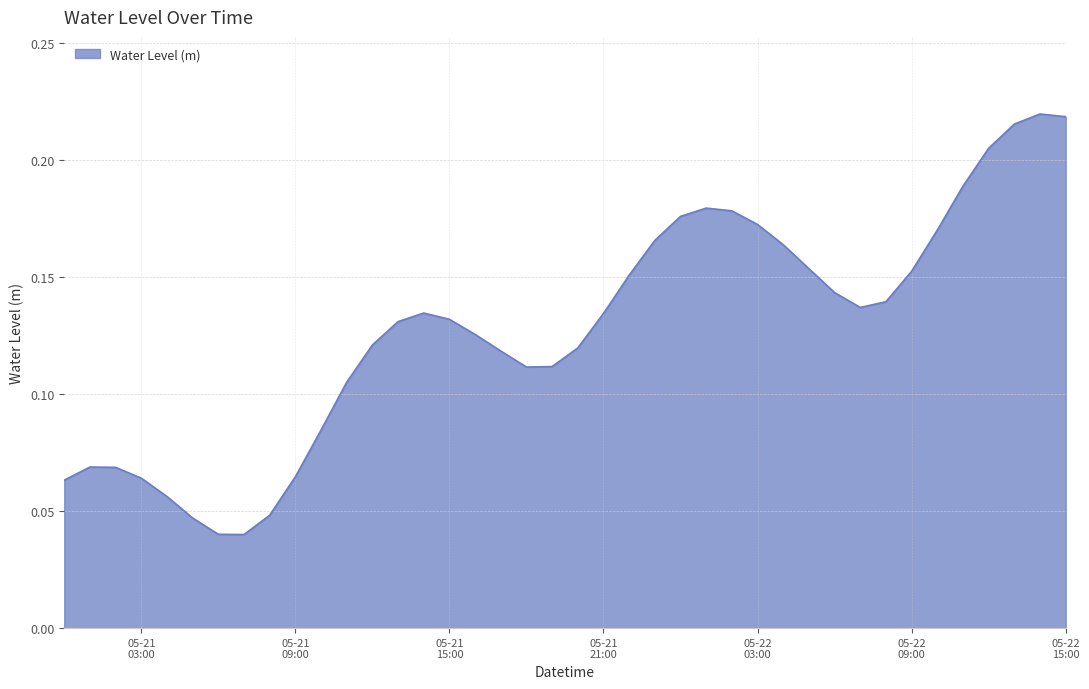

List the labels in order of value, largest first.

2024-05-22 14:00, 2024-05-22 15:00, 2024-05-22 13:00, 2024-05-22 12:00, 2024-05-22 11:00, 2024-05-22 01:00, 2024-05-22 02:00, 2024-05-22 00:00, 2024-05-22 03:00, 2024-05-22 10:00, 2024-05-21 23:00, 2024-05-22 04:00, 2024-05-22 05:00, 2024-05-22 09:00, 2024-05-21 22:00, 2024-05-22 06:00, 2024-05-22 08:00, 2024-05-22 07:00, 2024-05-21 14:00, 2024-05-21 21:00, 2024-05-21 15:00, 2024-05-21 13:00, 2024-05-21 16:00, 2024-05-21 12:00, 2024-05-21 20:00, 2024-05-21 17:00, 2024-05-21 19:00, 2024-05-21 18:00, 2024-05-21 11:00, 2024-05-21 10:00, 2024-05-21 01:00, 2024-05-21 02:00, 2024-05-21 09:00, 2024-05-21 03:00, 2024-05-21 00:00, 2024-05-21 04:00, 2024-05-21 08:00, 2024-05-21 05:00, 2024-05-21 06:00, 2024-05-21 07:00